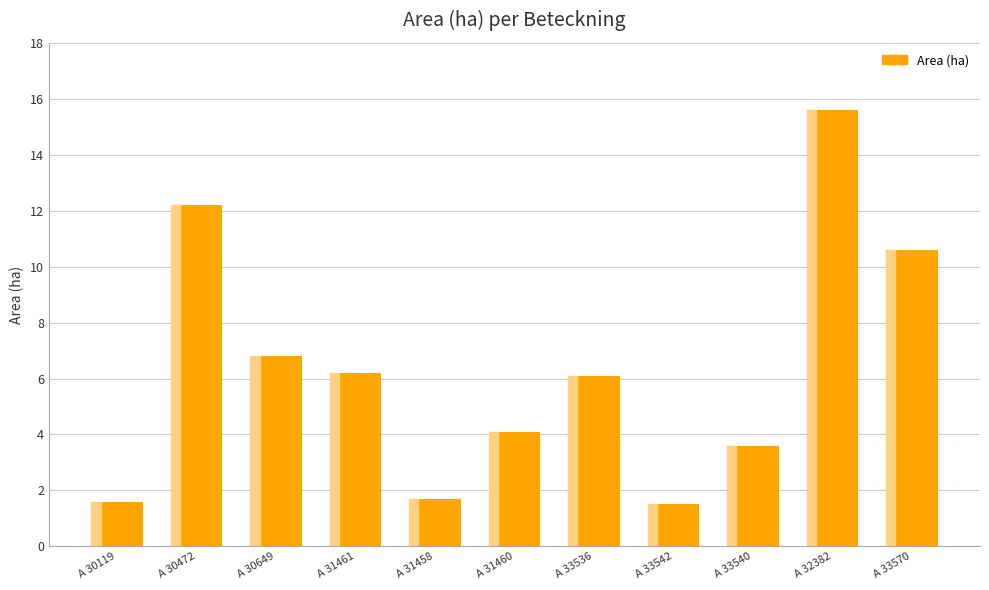

How many bars are there in total?

11